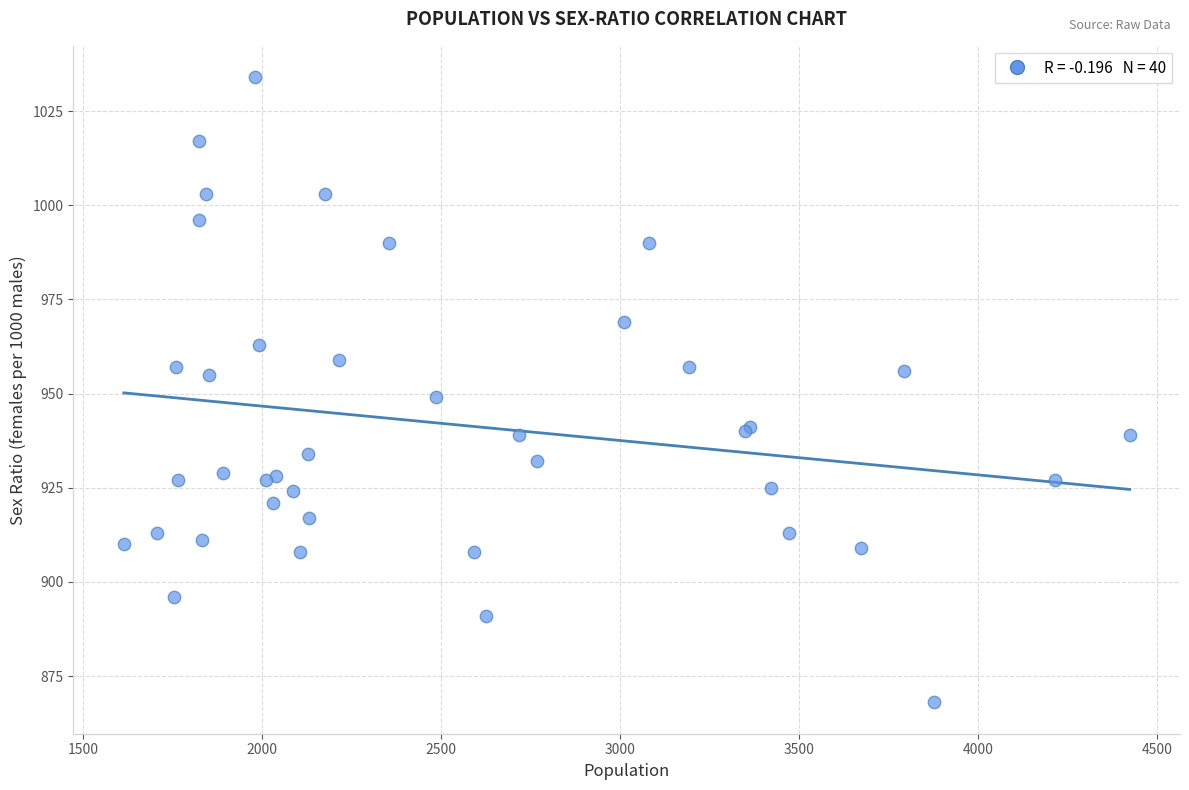

What Y value in the scatter plot is closest to 951?

949